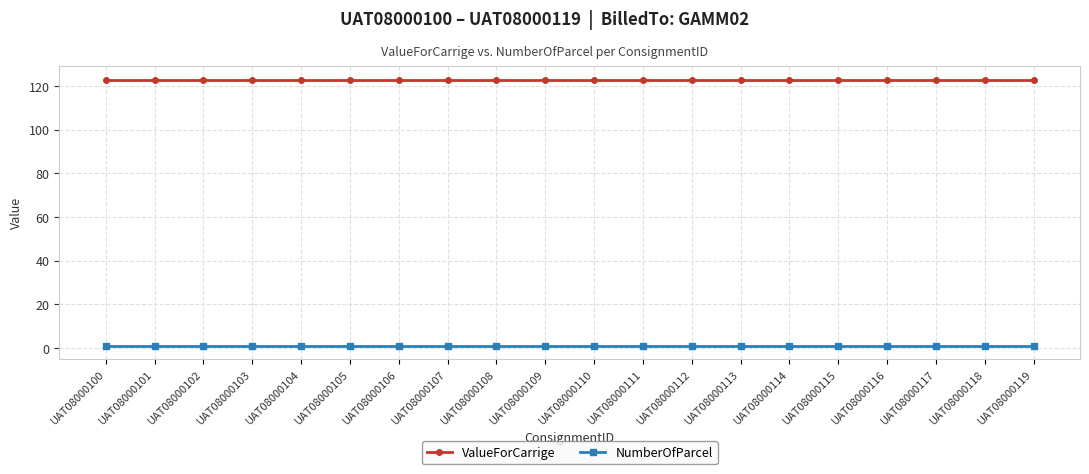

What is the sum of all NumberOfParcel values?

20